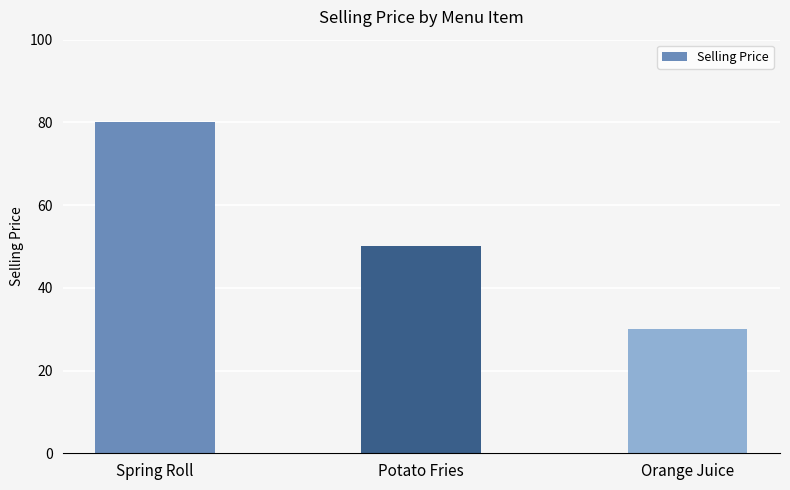

What is the label of the 1st bar from the left?

Spring Roll